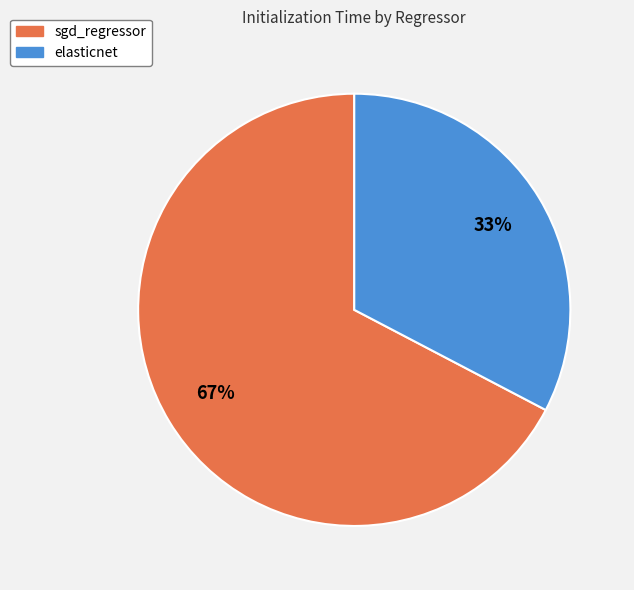

To the nearest percent, what portion does elasticnet represent?

33%